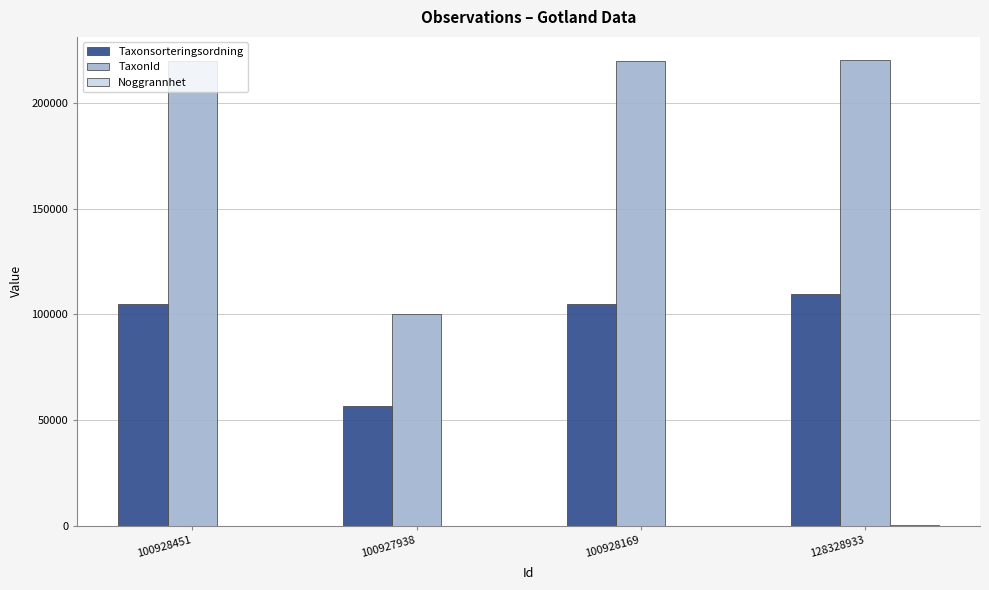

Which series has the largest total across all categories?

TaxonId